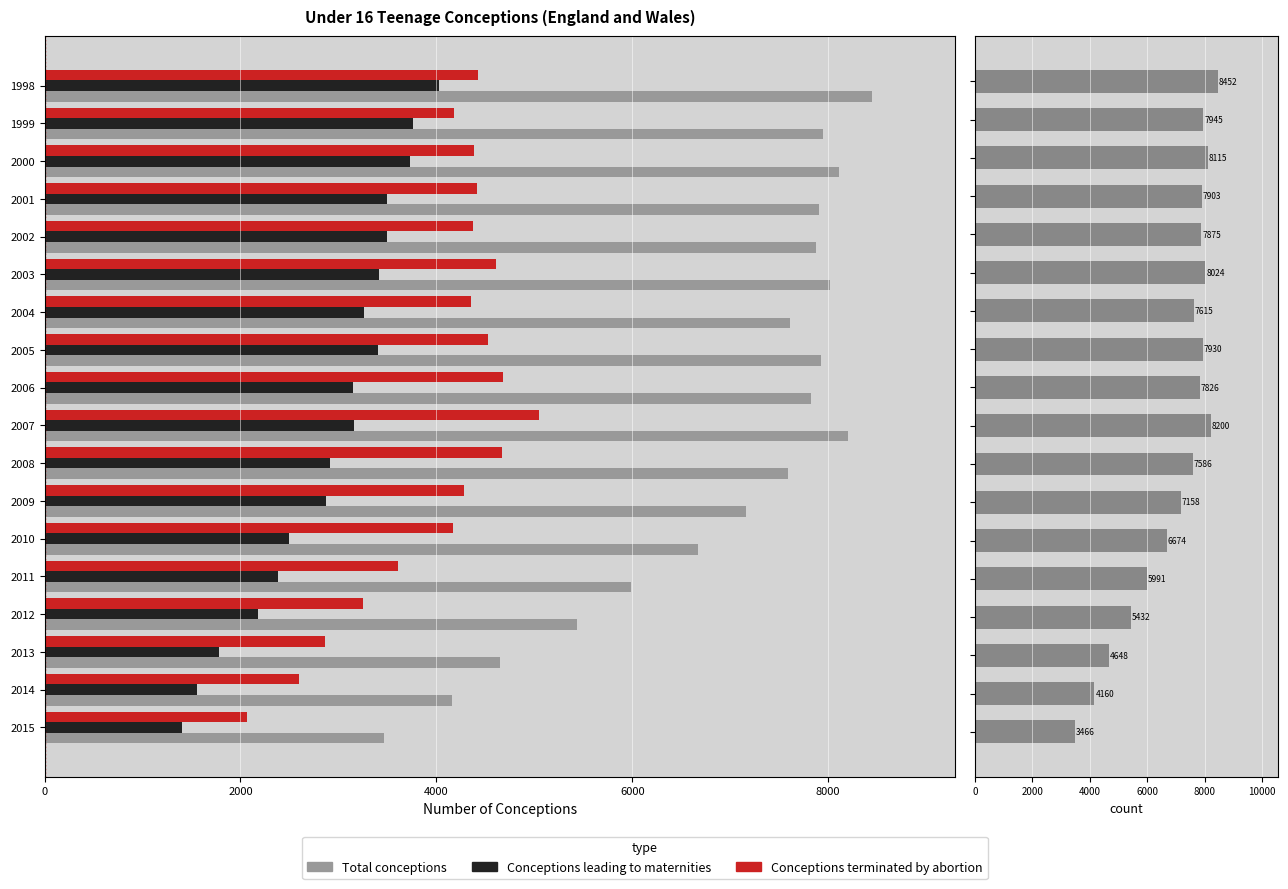

Which series has the largest total across all categories?

Total conceptions